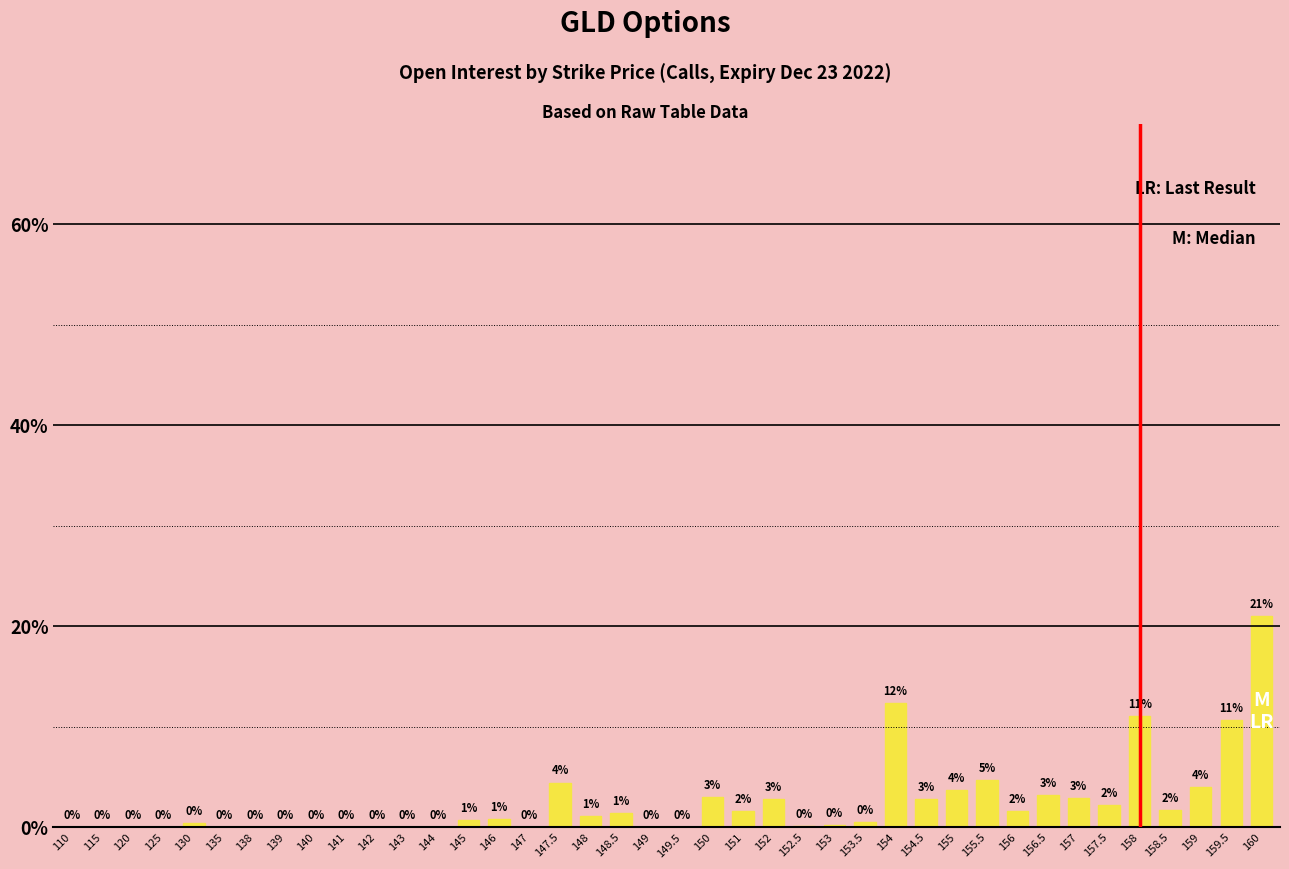

The chart shows a value of 3.0 at 150. True or false?

True